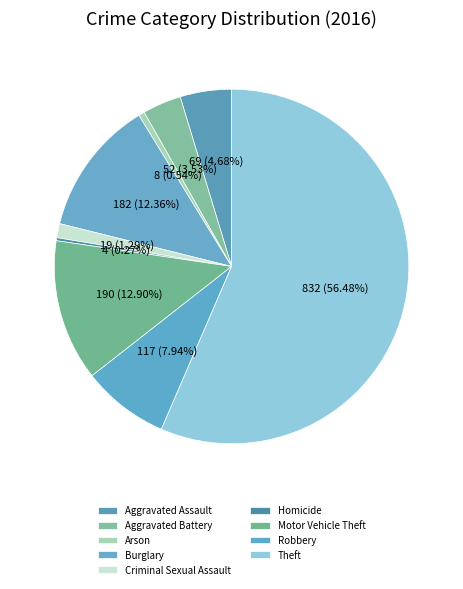

How many segments does this pie chart have?

9